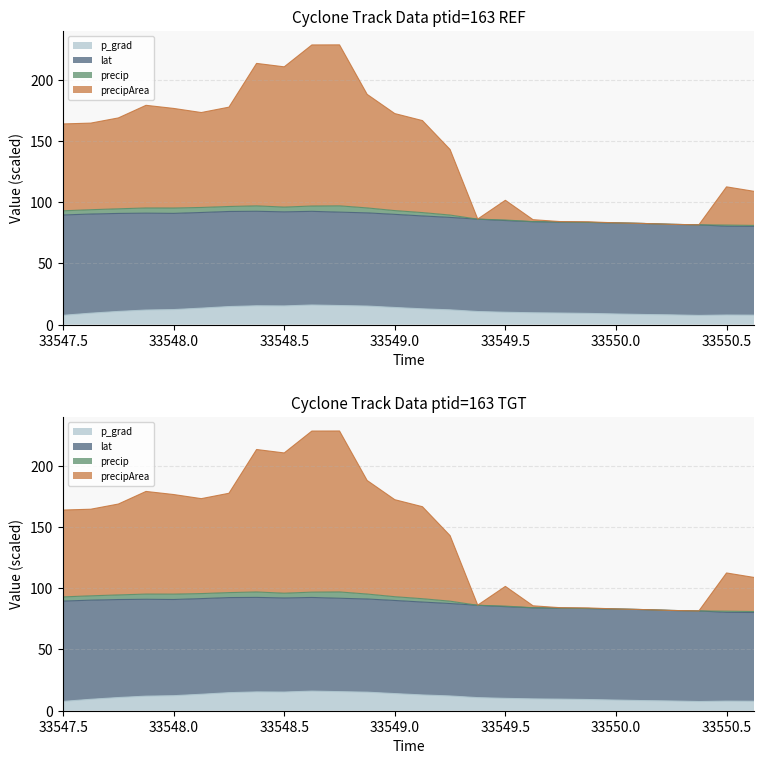

What is the spread (max minus min) of values at 33550.125?

74.3